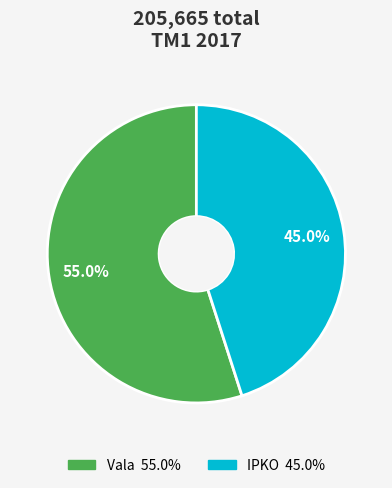

Is there any slice that represents more than half of the pie?

Yes